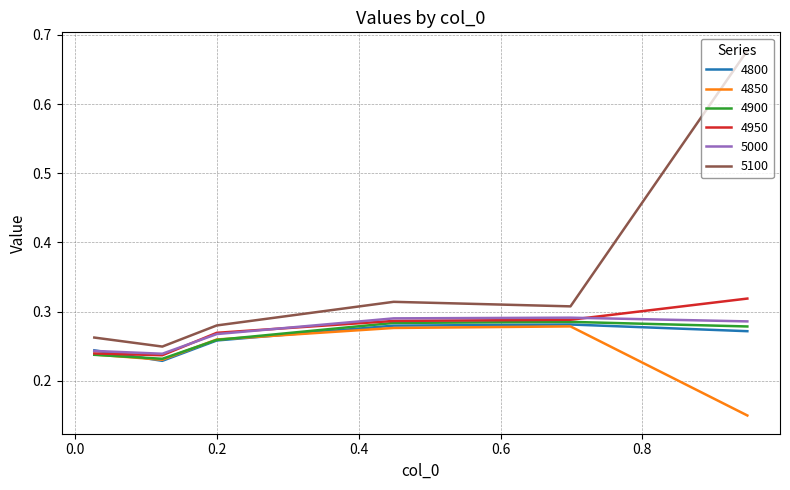

True or false: 4850 and 5100 intersect in this chart.

False